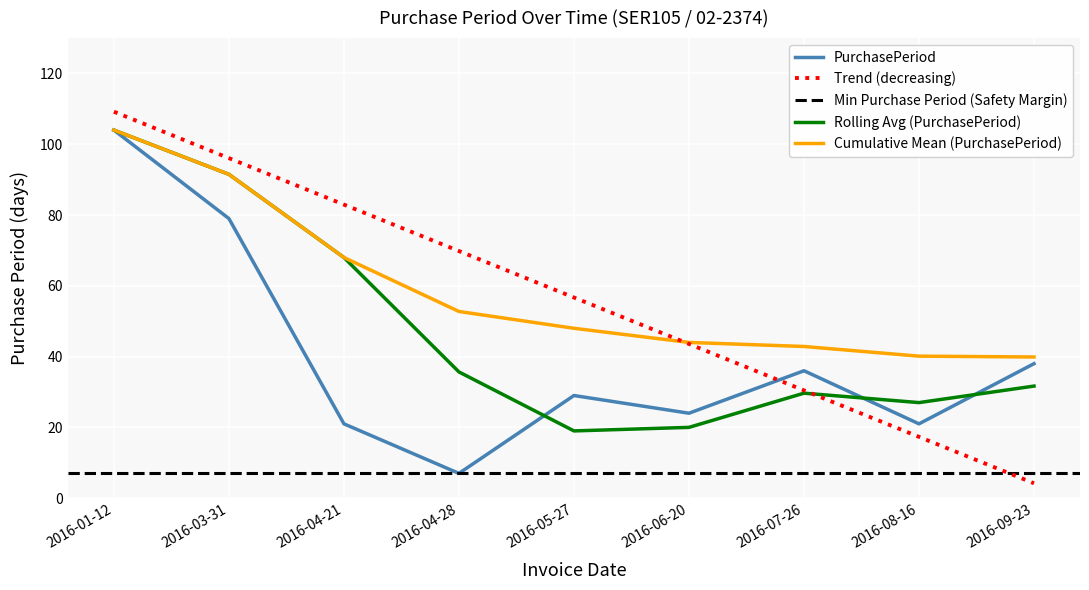

The chart shows a value of 104 at 2016-01-12. True or false?

True